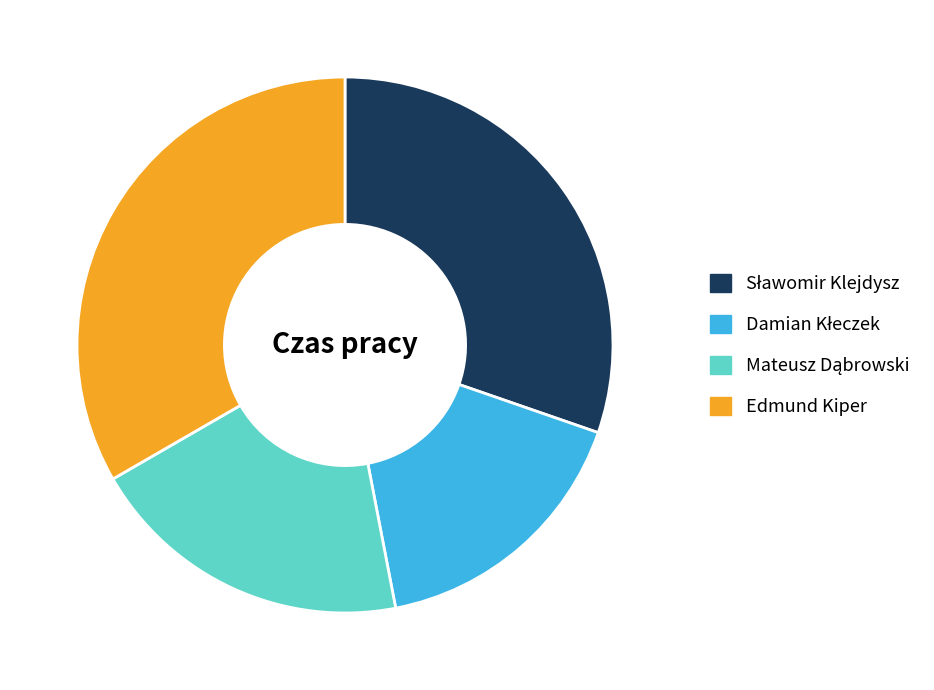

How many segments does this pie chart have?

4